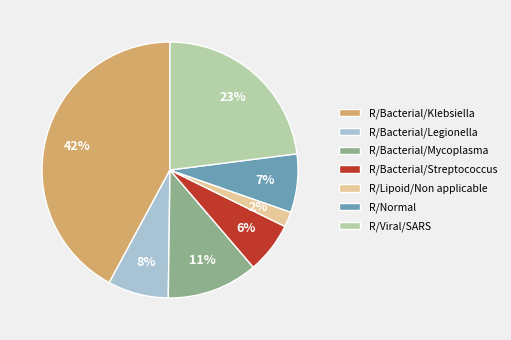

To the nearest percent, what percentage of the pie is R/Bacterial/Klebsiella?

42%